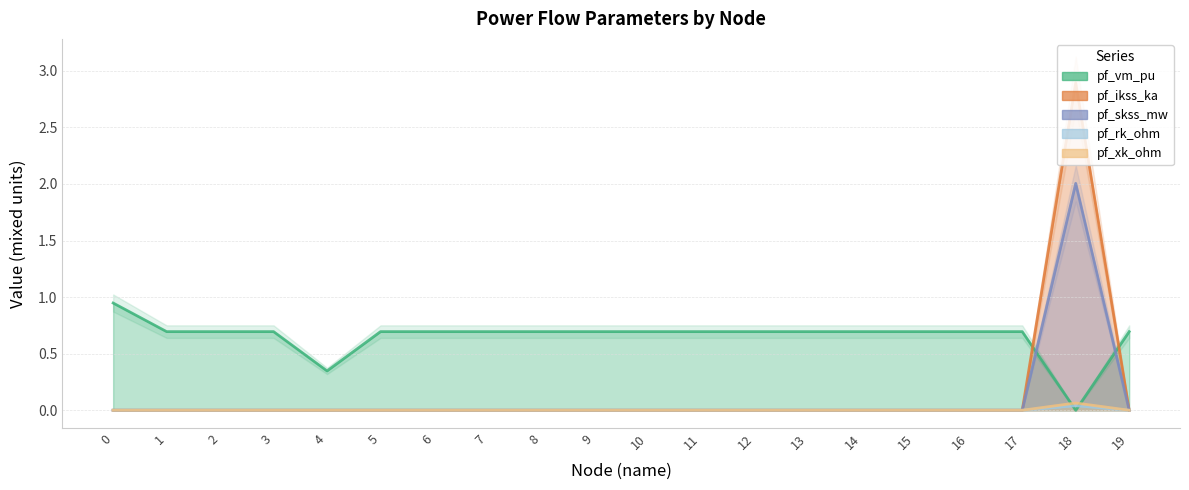

How many data points in pf_rk_ohm are above 0?

1